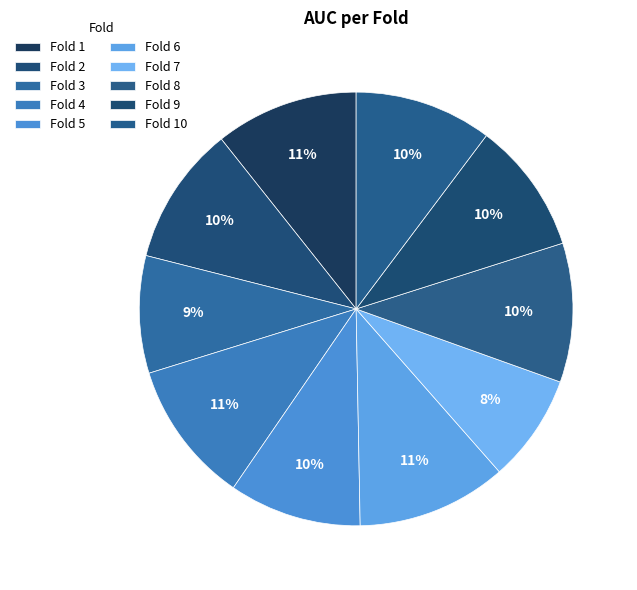

How many segments does this pie chart have?

10